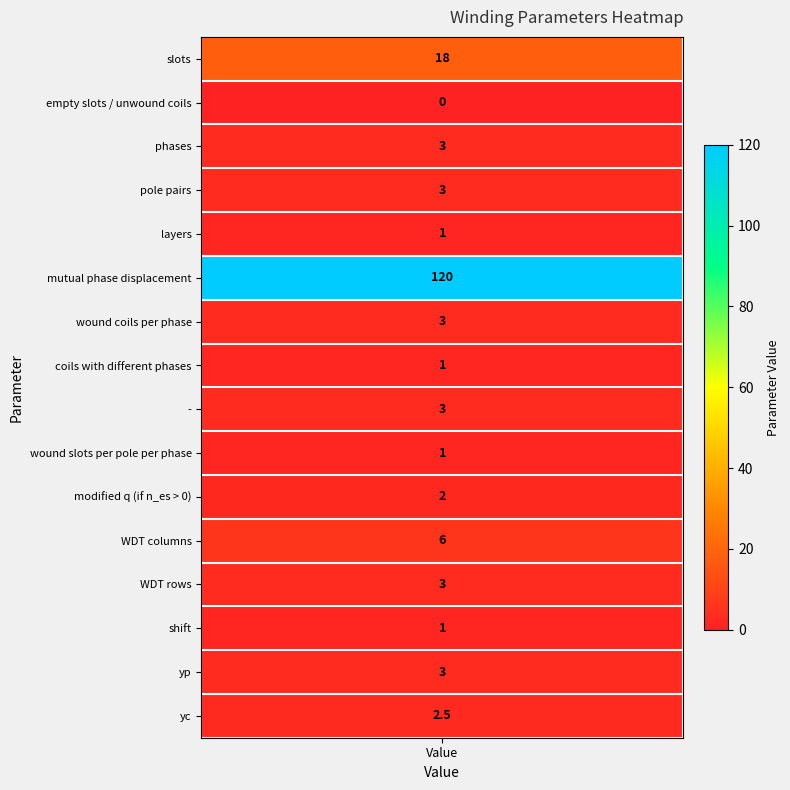

How many data points are above 3?

3